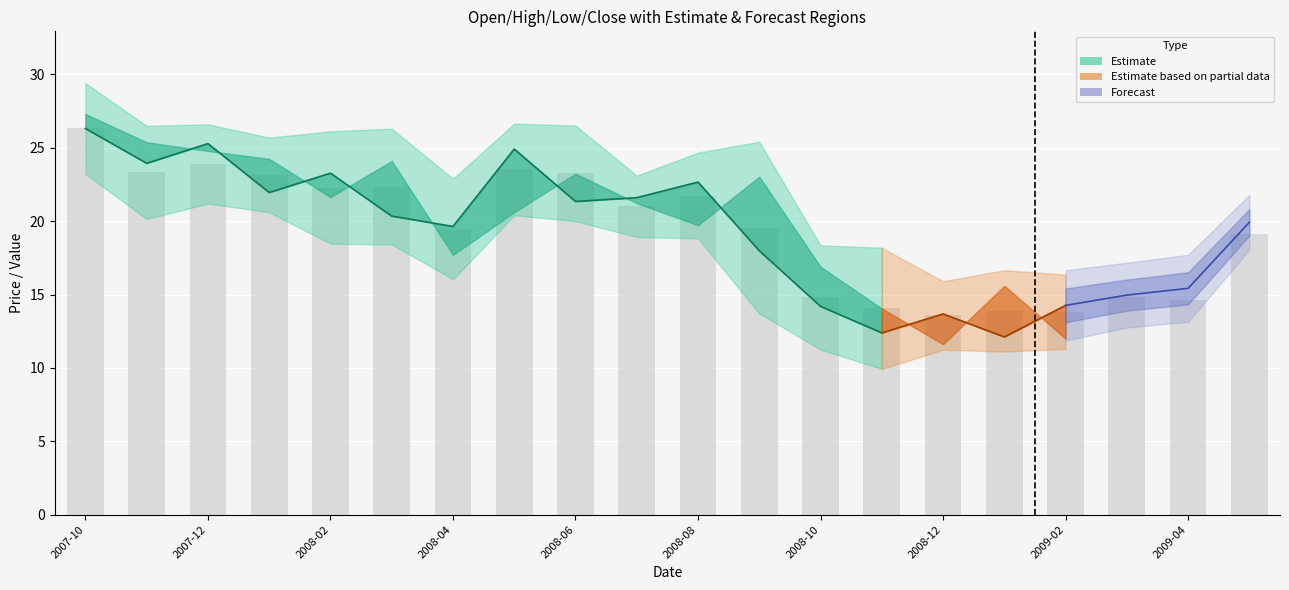

What is the value of the Close bar at the 13th from the left?

14.2